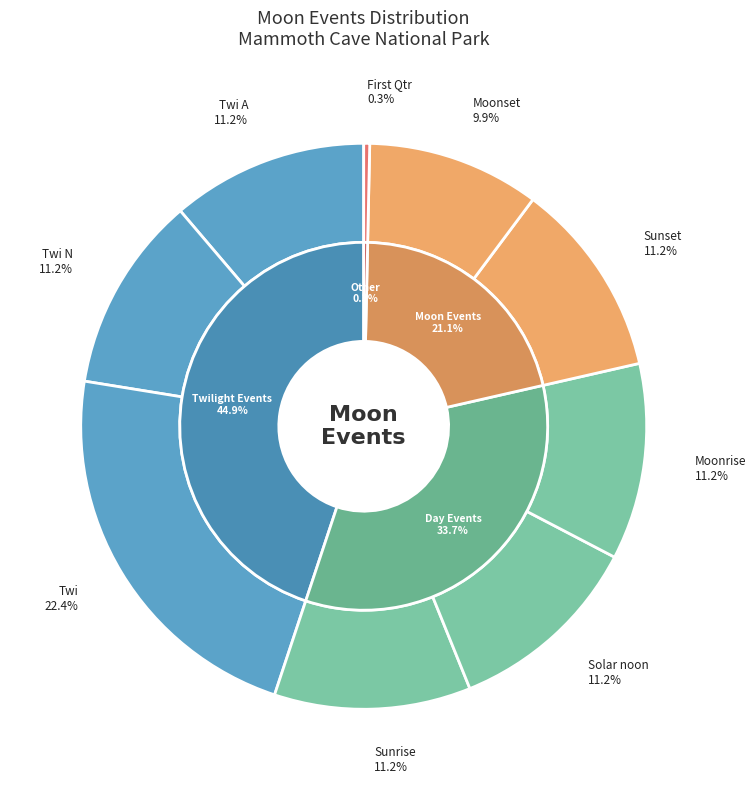

Is there a majority slice in this chart?

No